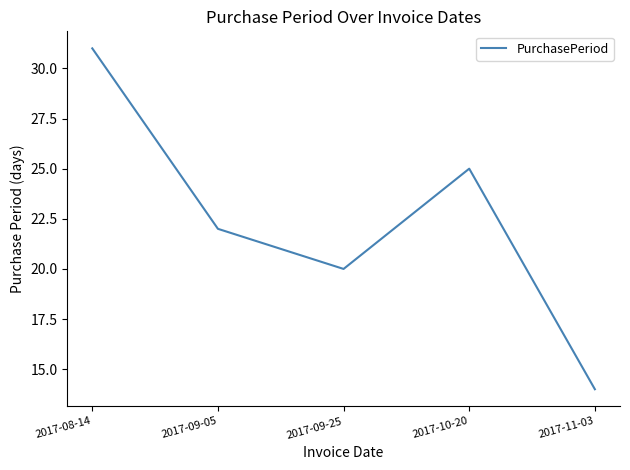

At which category does the data reach its first local valley?

2017-09-25